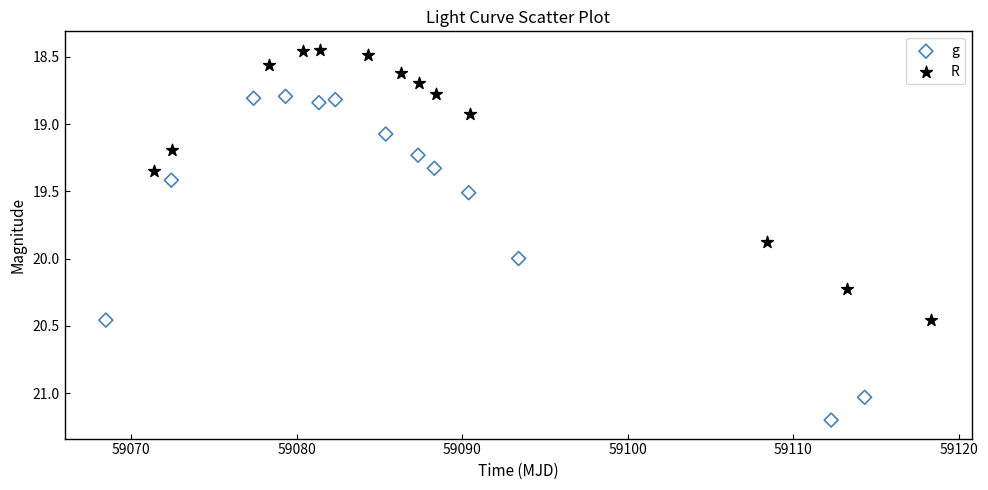

Which series contains the lowest Y value?

R